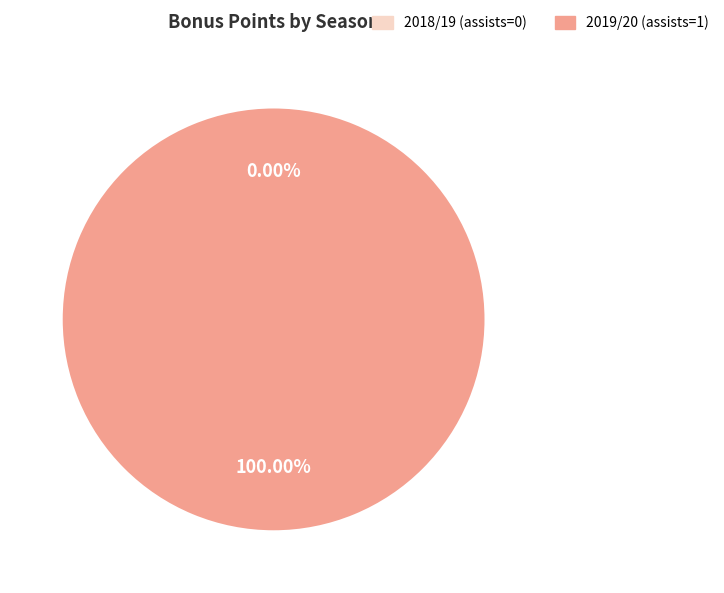

Count the number of slices in the pie.

2